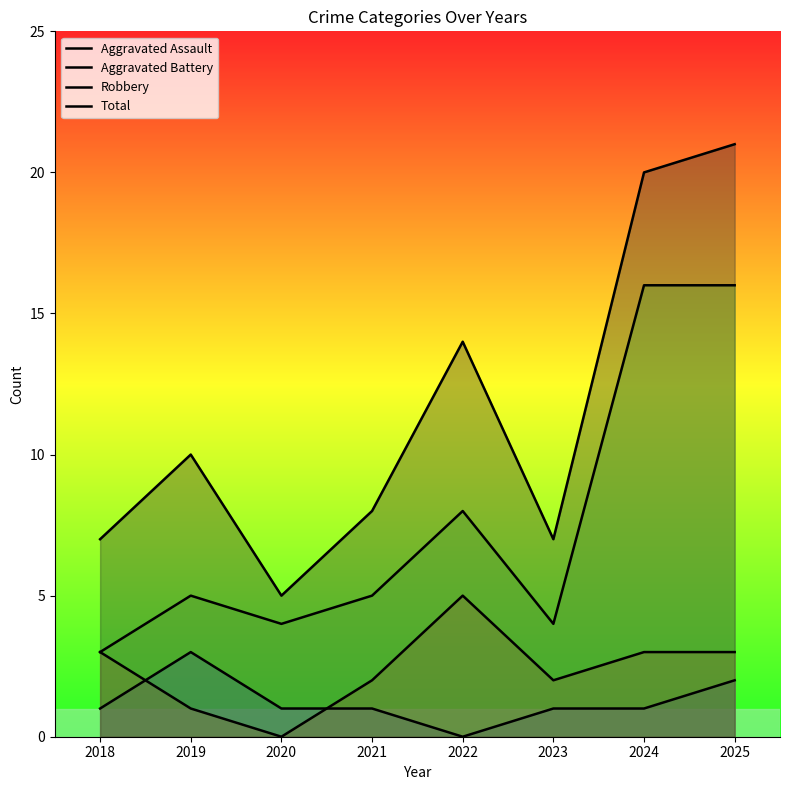

What is the value of the Aggravated Assault point at the 3rd from the left?

1